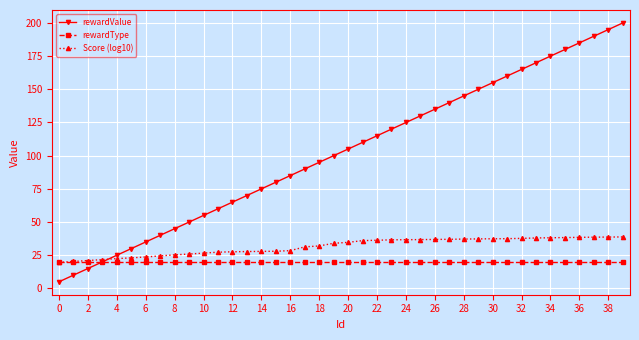

Which series has the widest spread of values?

rewardValue